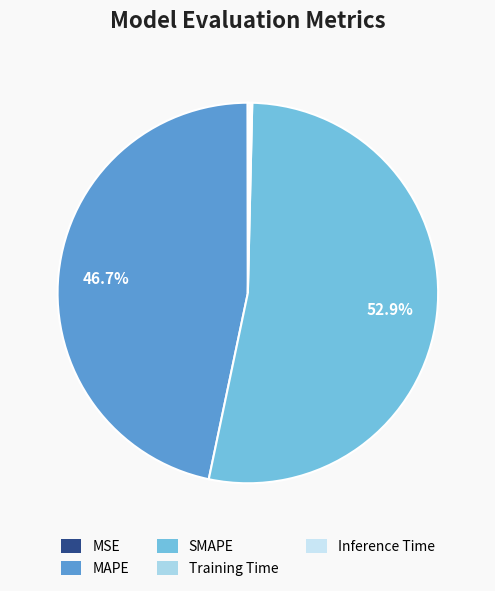

What is the total percentage of Inference Time and MAPE?

46.9%